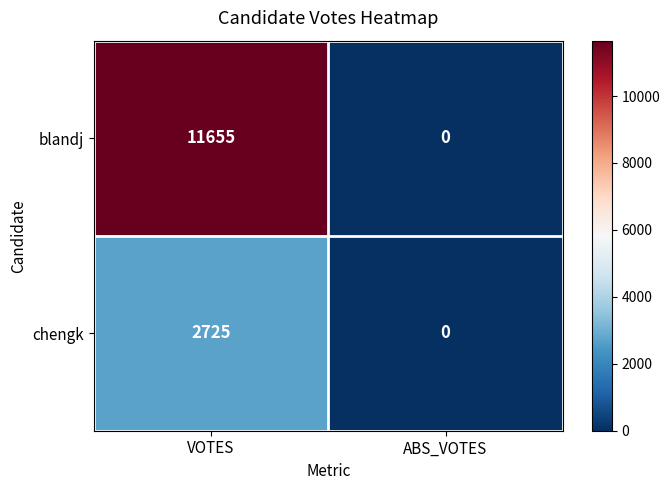

The blandj series shows 11655 at VOTES. True or false?

True